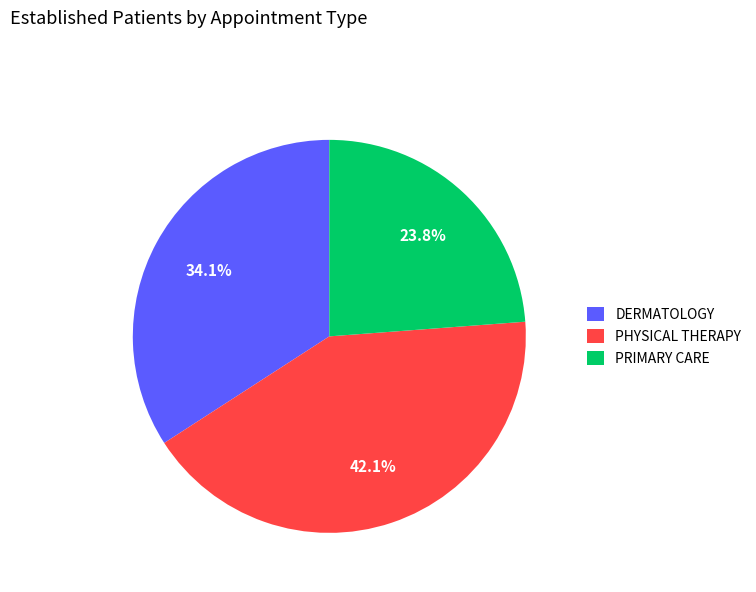

To the nearest percent, what portion does PHYSICAL THERAPY represent?

42%